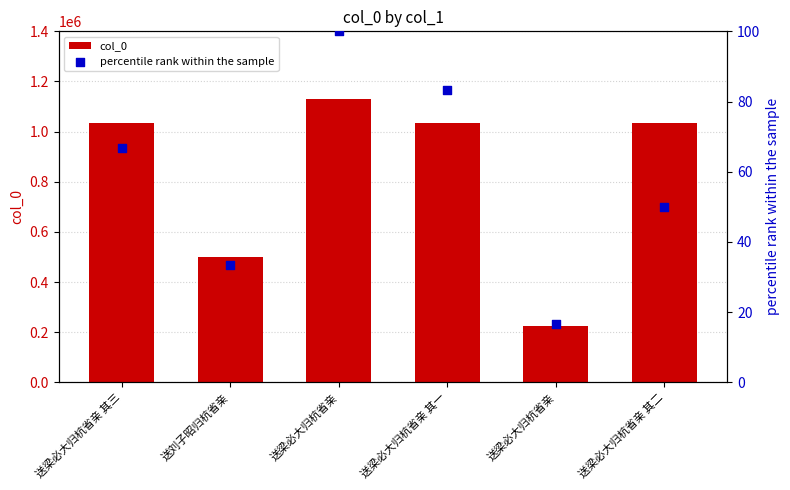

Which series contains the highest Y value?

col_0